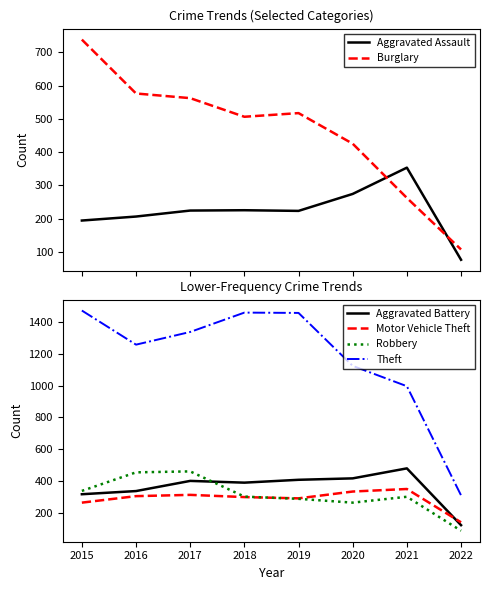

True or false: Motor Vehicle Theft has a value of 333 at 2020.

True